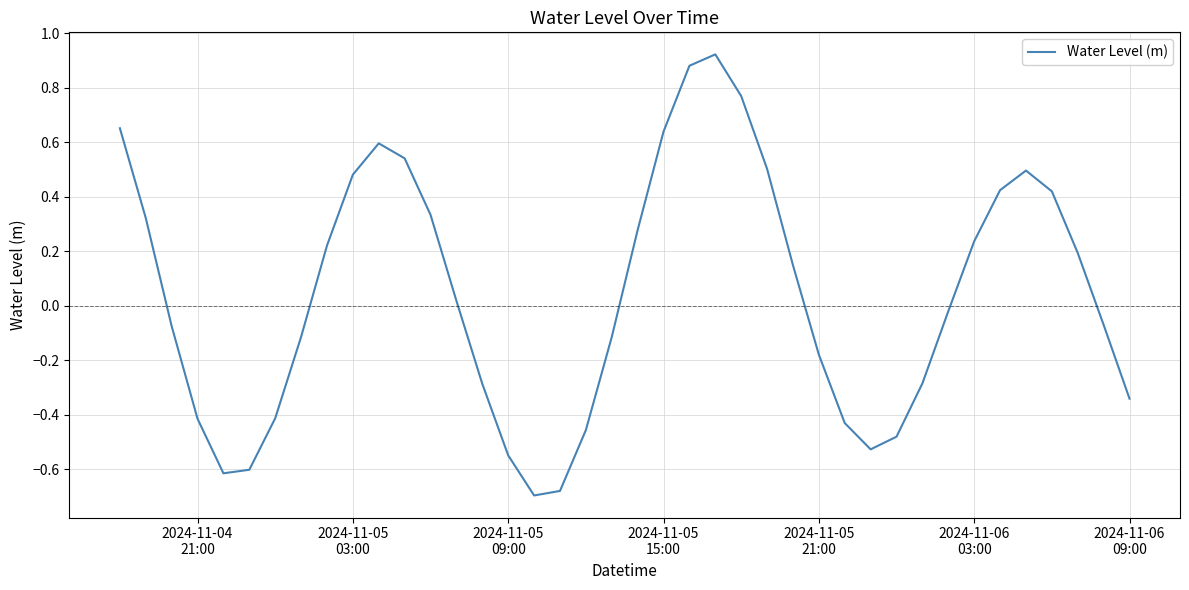

What is the difference between the maximum and minimum values?

1.6